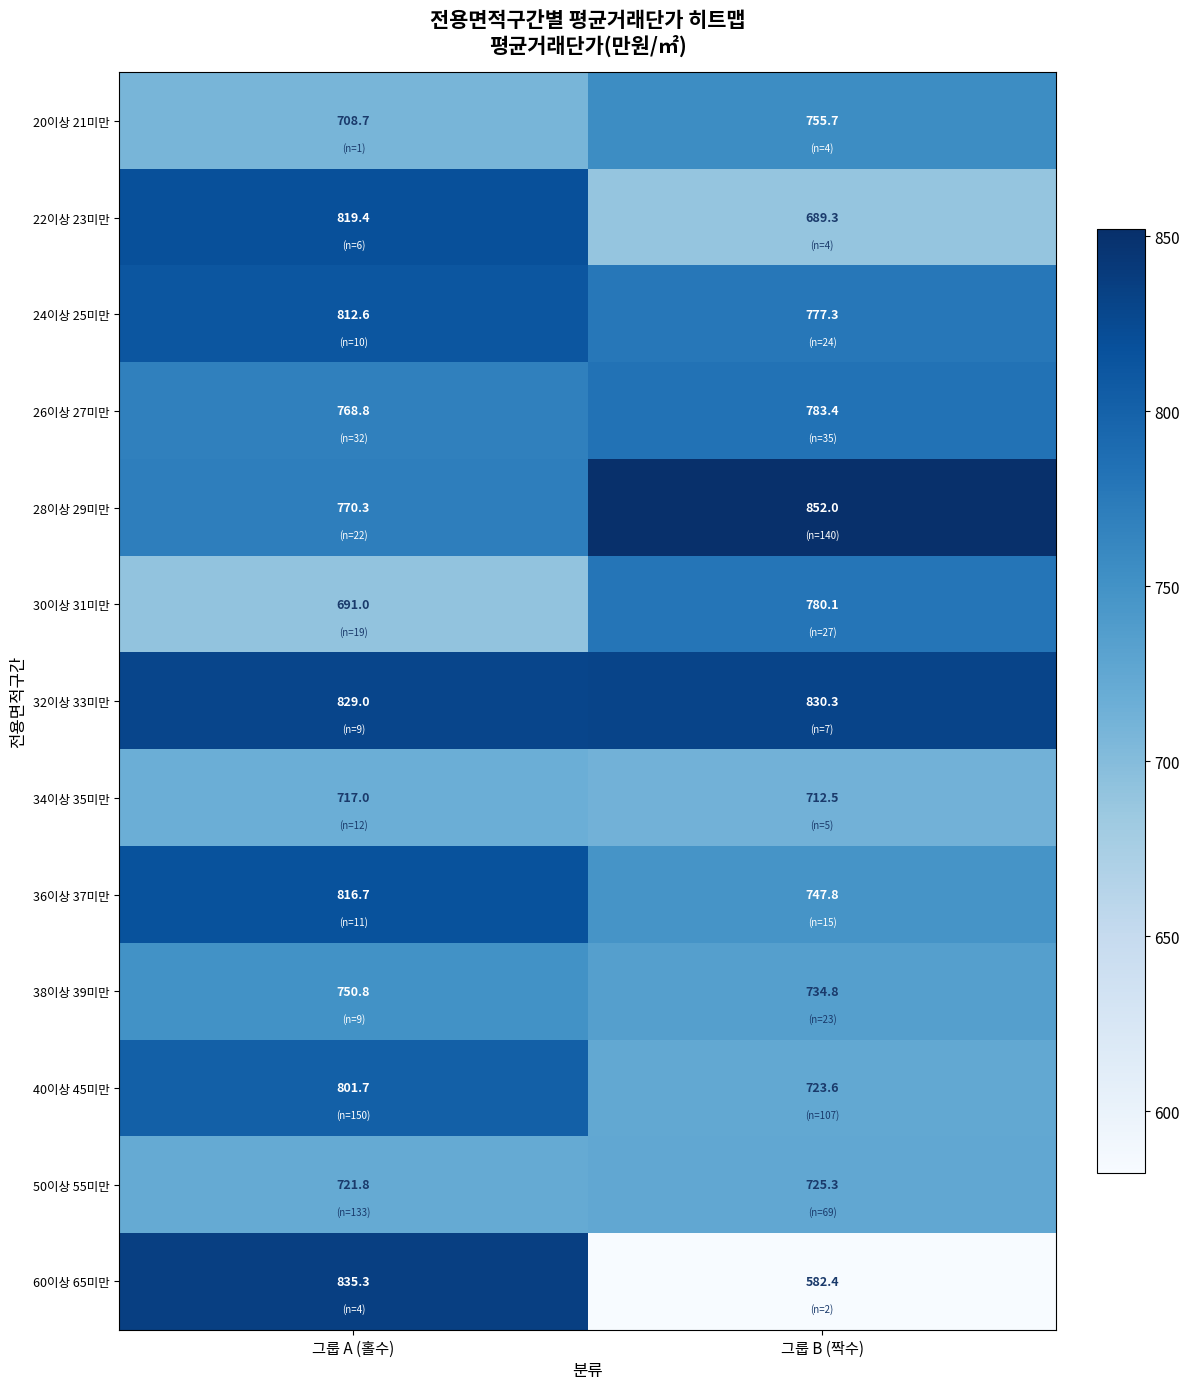

Where is 32이상 33미만 nearest to the value 829?

그룹 A (홀수)